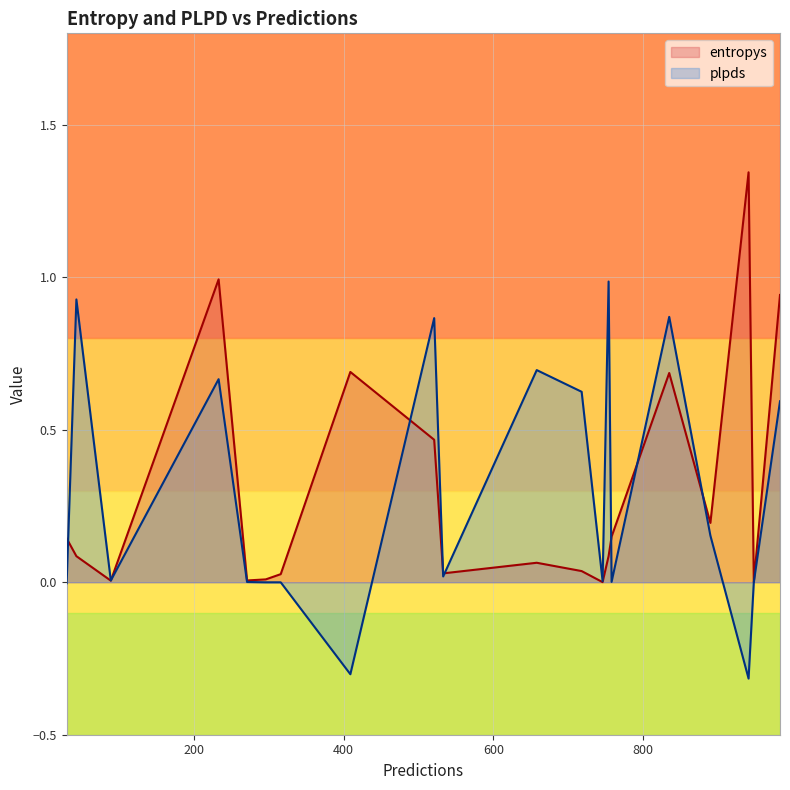

Does the chart have visible grid lines?

Yes